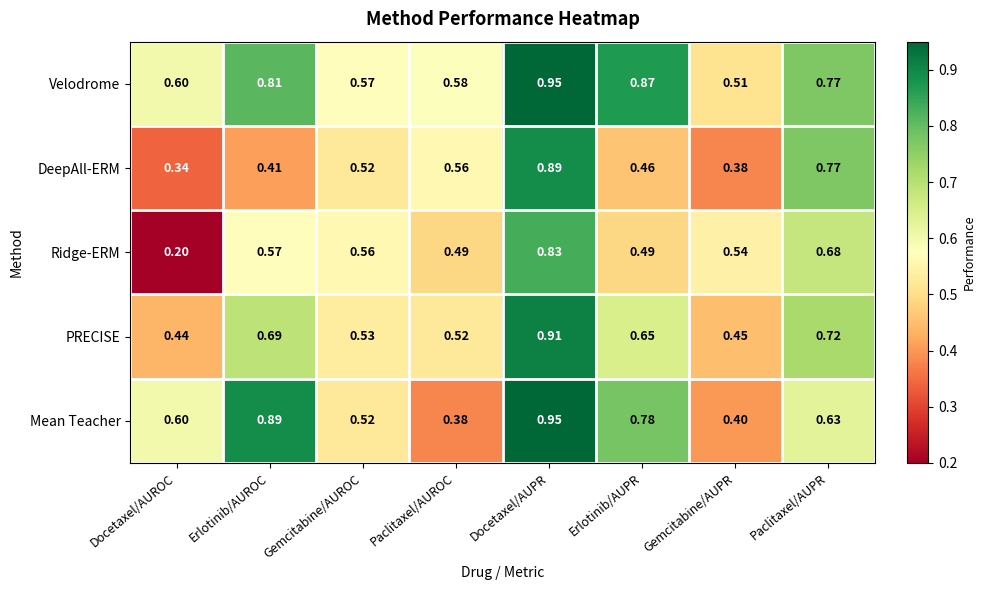

Between Paclitaxel/AUROC and Docetaxel/AUPR, which series saw the biggest shift?

Mean Teacher